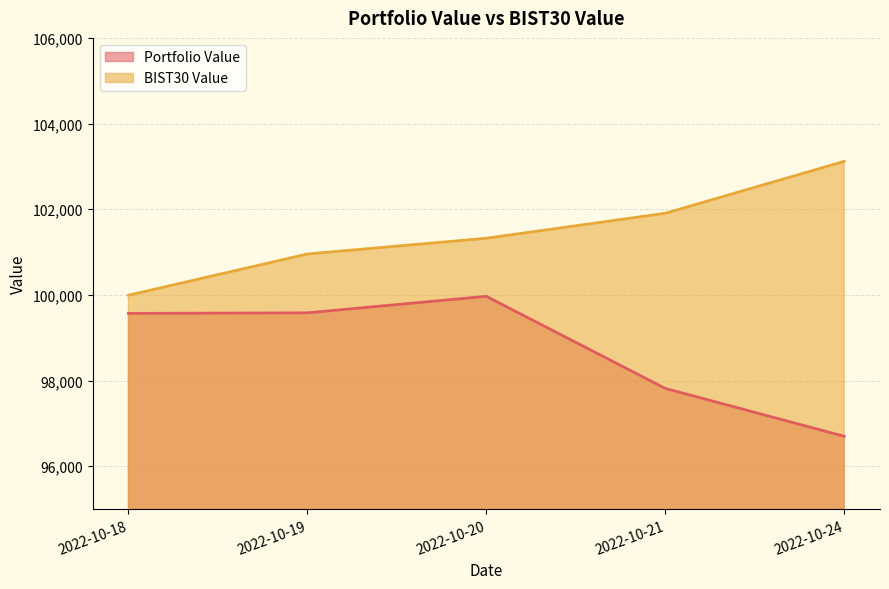

Where is BIST30 Value nearest to the value 101555?

2022-10-20